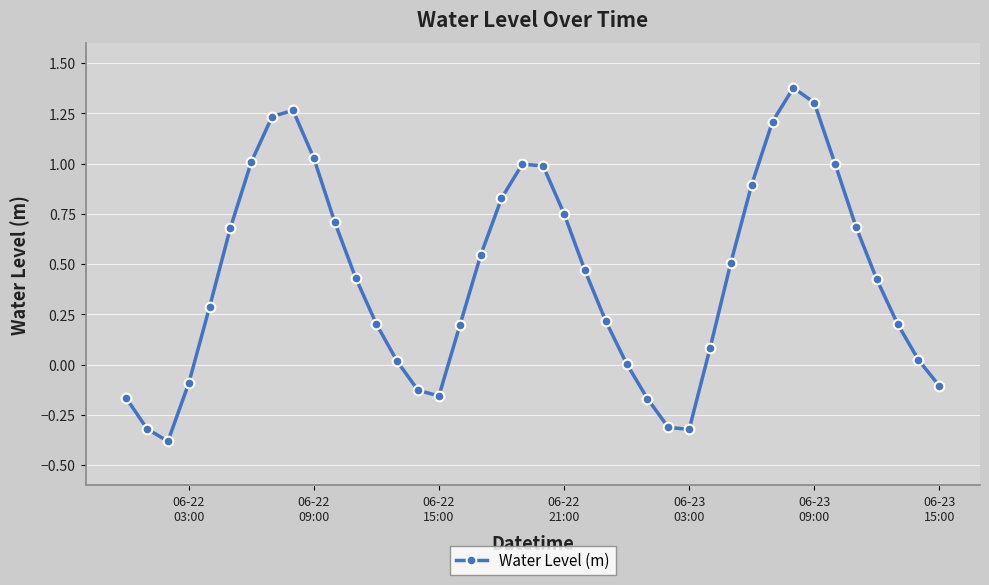

What is the smallest value displayed?

-0.4